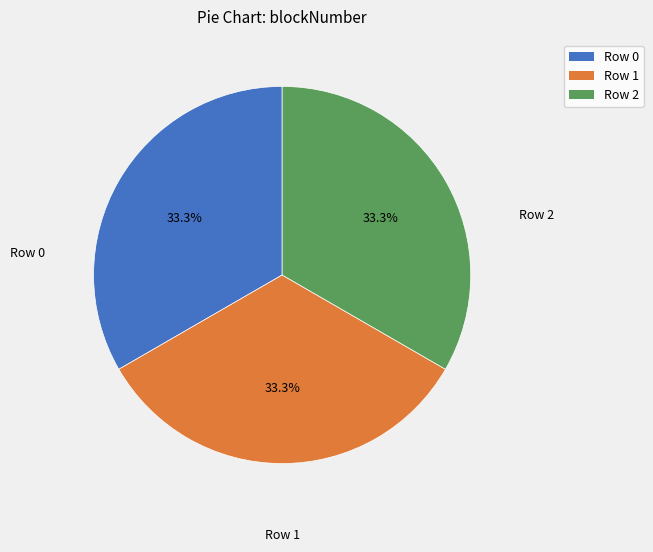

Combined, what portion of the pie is Row 1 and Row 0?

66.7%